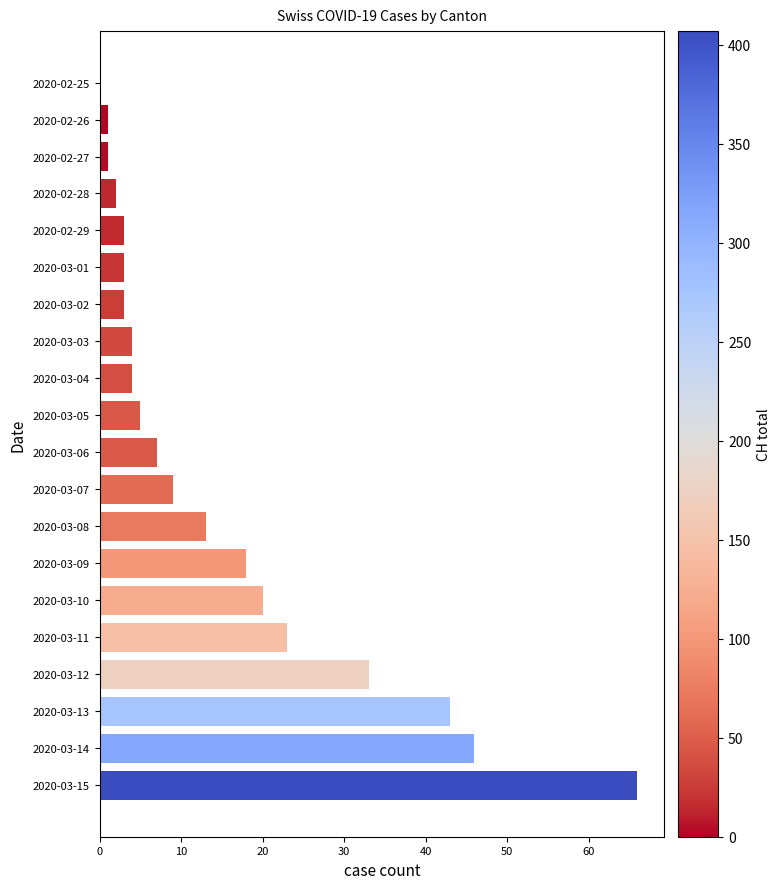

The value at 2020-03-13 is 43. True or false?

True